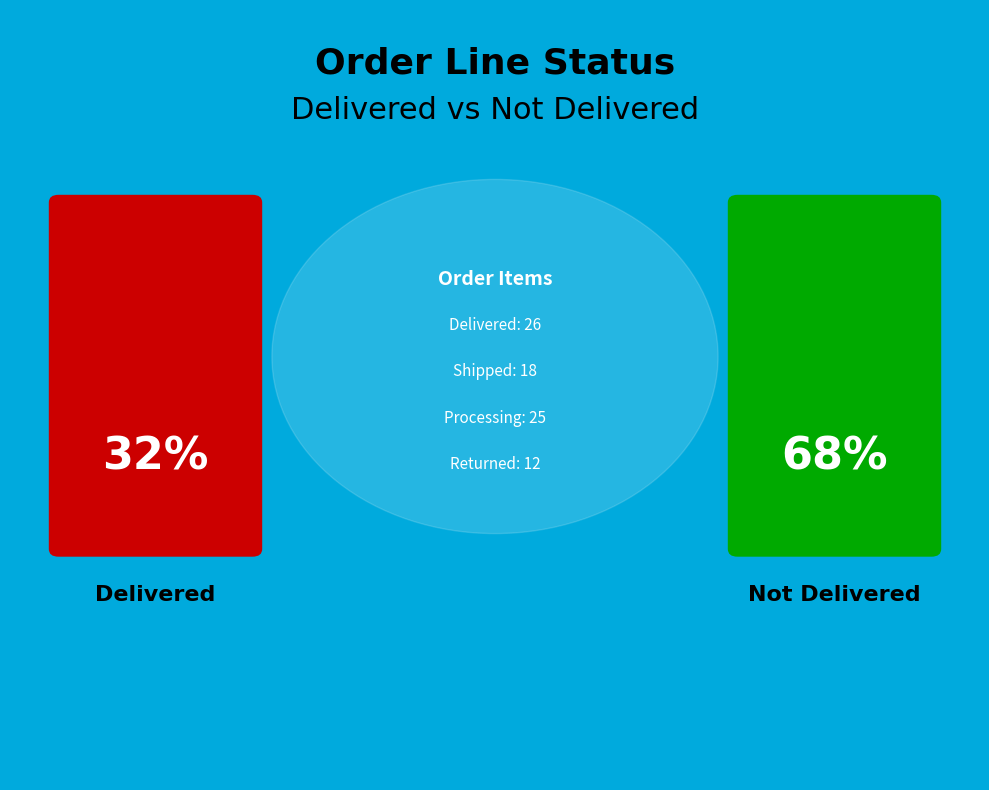

The shipped slice represents 22% of the pie. True or false?

True